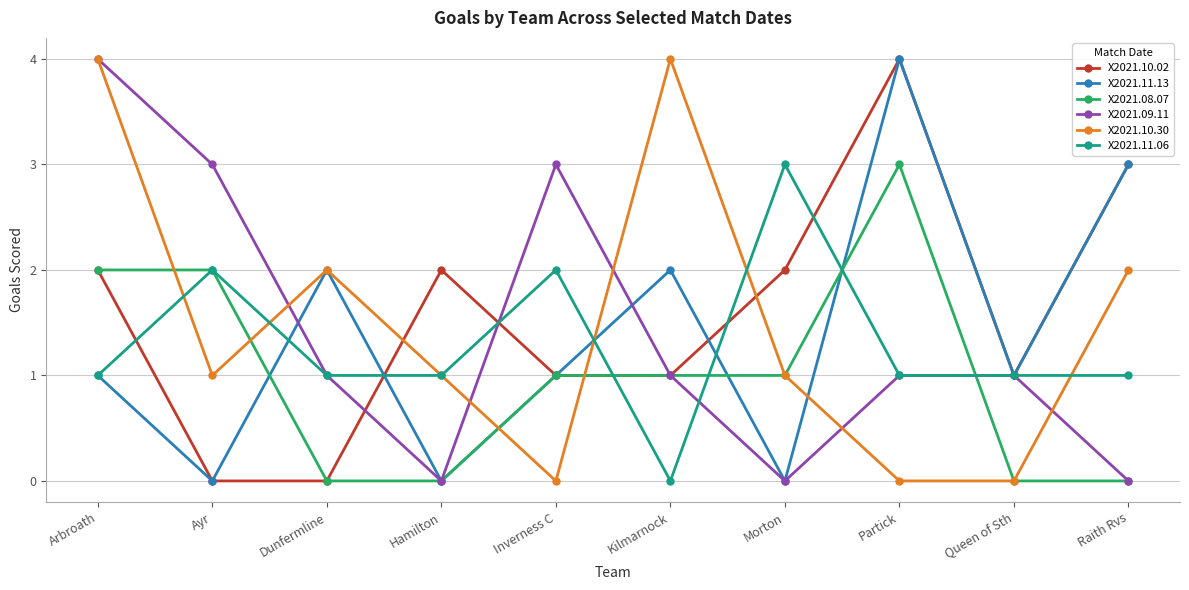

True or false: X2021.08.07 has a value of 2 at Inverness C.

False